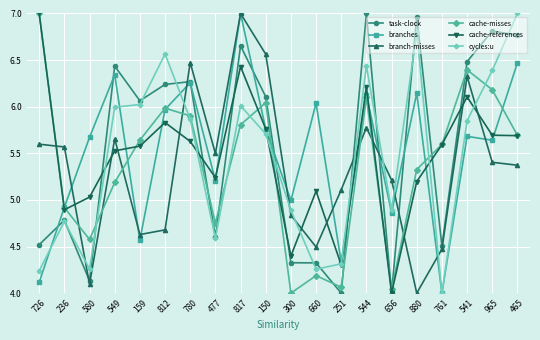

What is the label of the 20th point from the left?

465